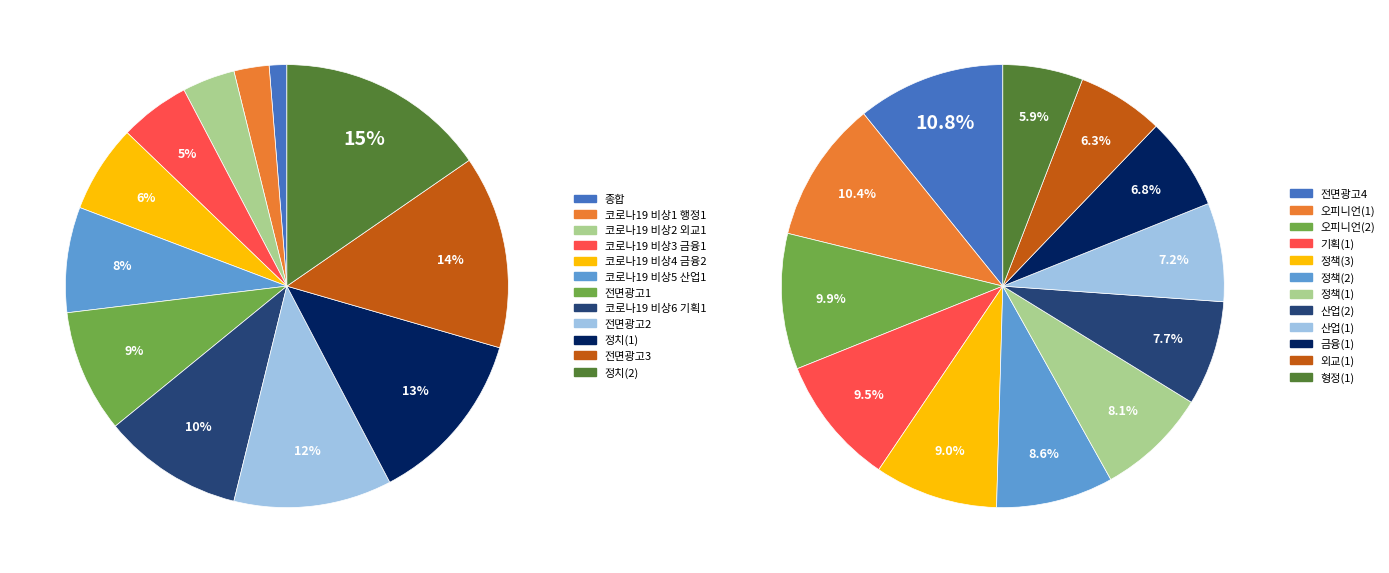

Is it true that 코로나19 비상1 행정1 is 3% of the pie?

True